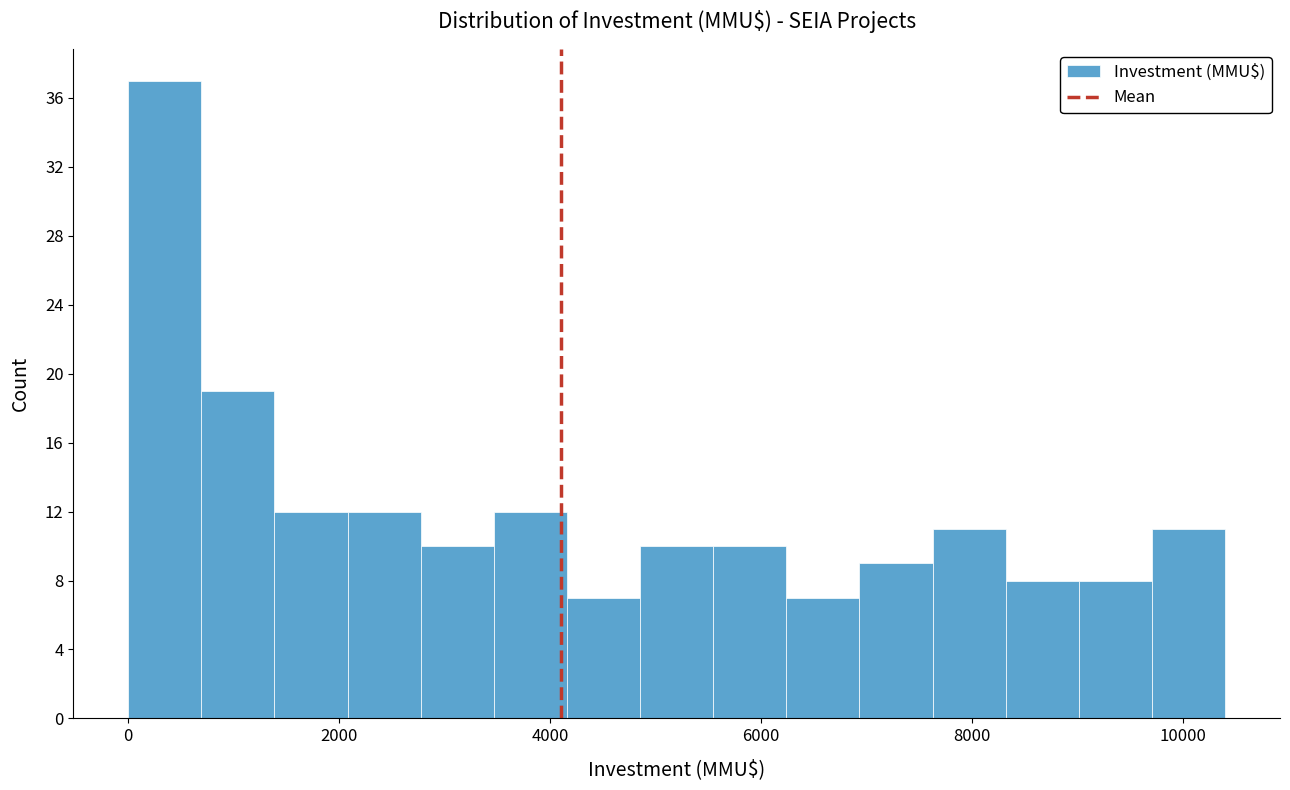

Around what value on the x-axis is the tallest bar? Give the approximate position of its centre, as read against the axis.

400